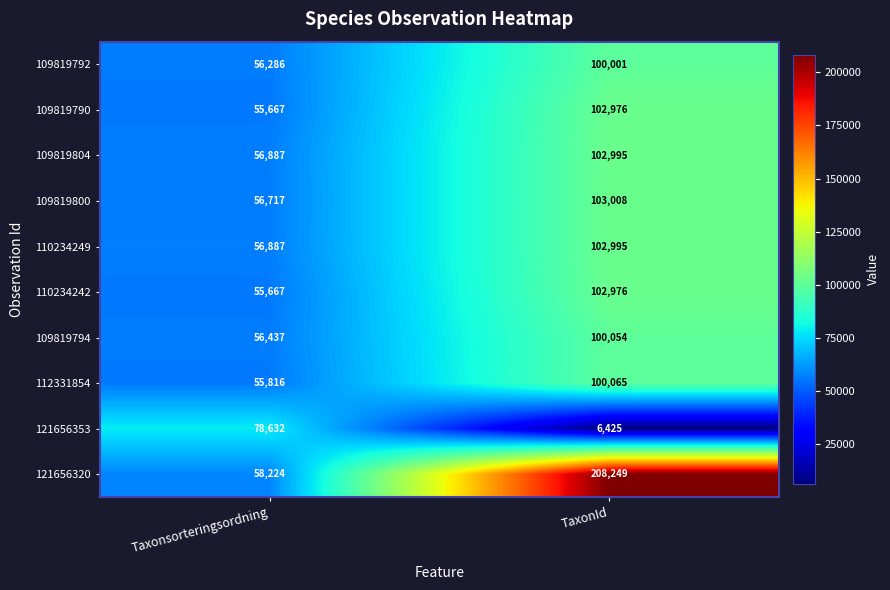

Between Taxonsorteringsordning and TaxonId, which series saw the biggest shift?

121656320